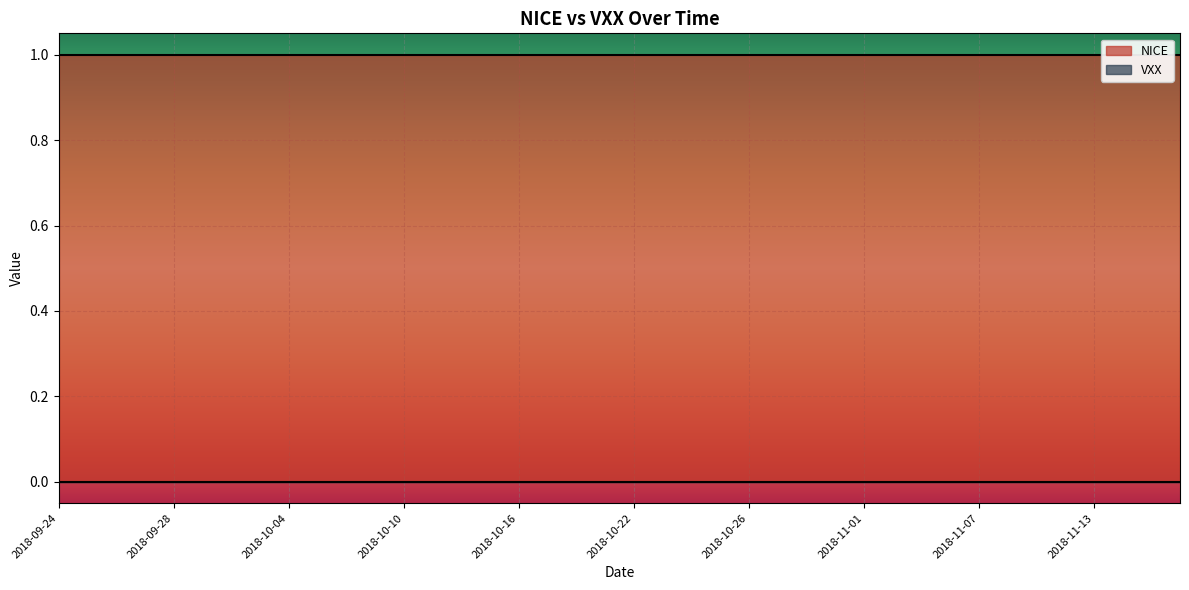

What is the total value across all series at 2018-10-30?

1